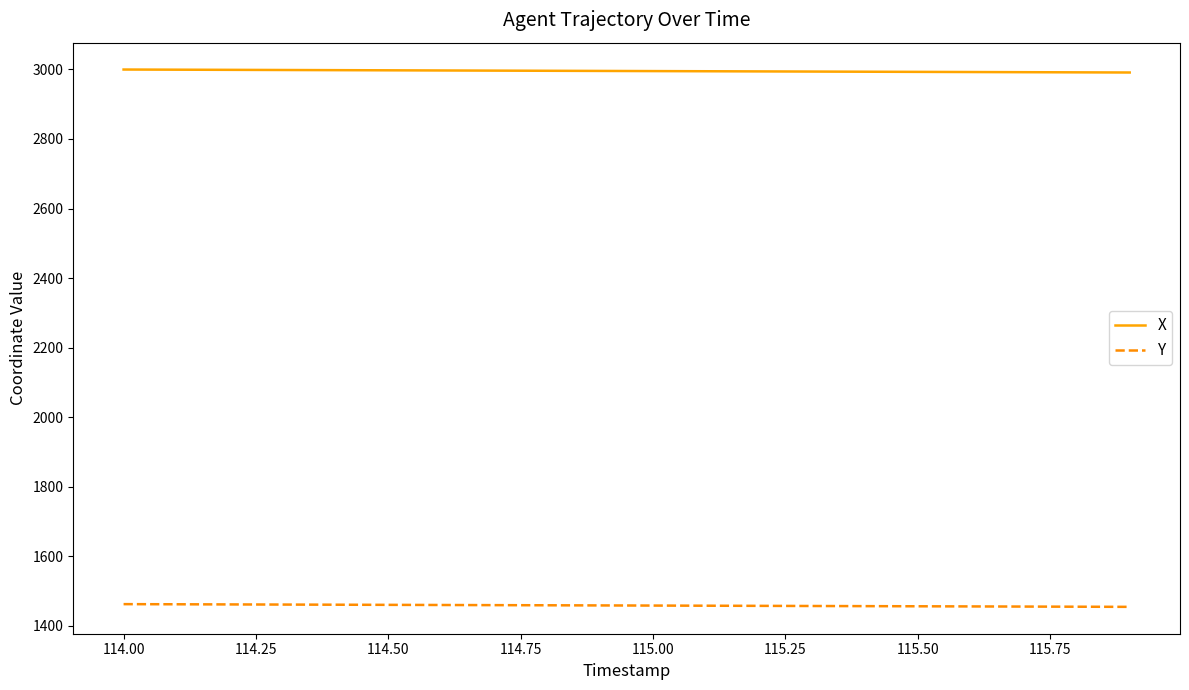

How many values in the Y series exceed 1458?

10